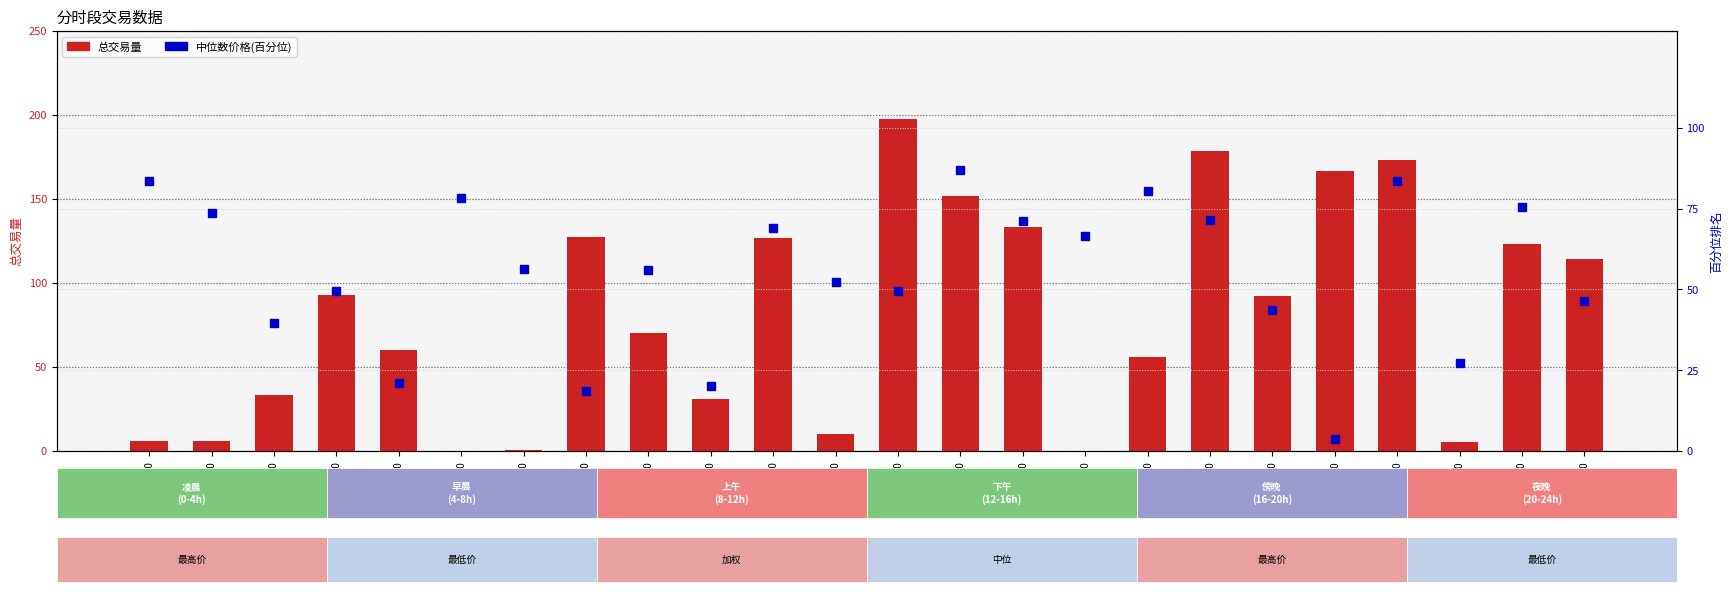

Does the chart contain stacked bars?

No